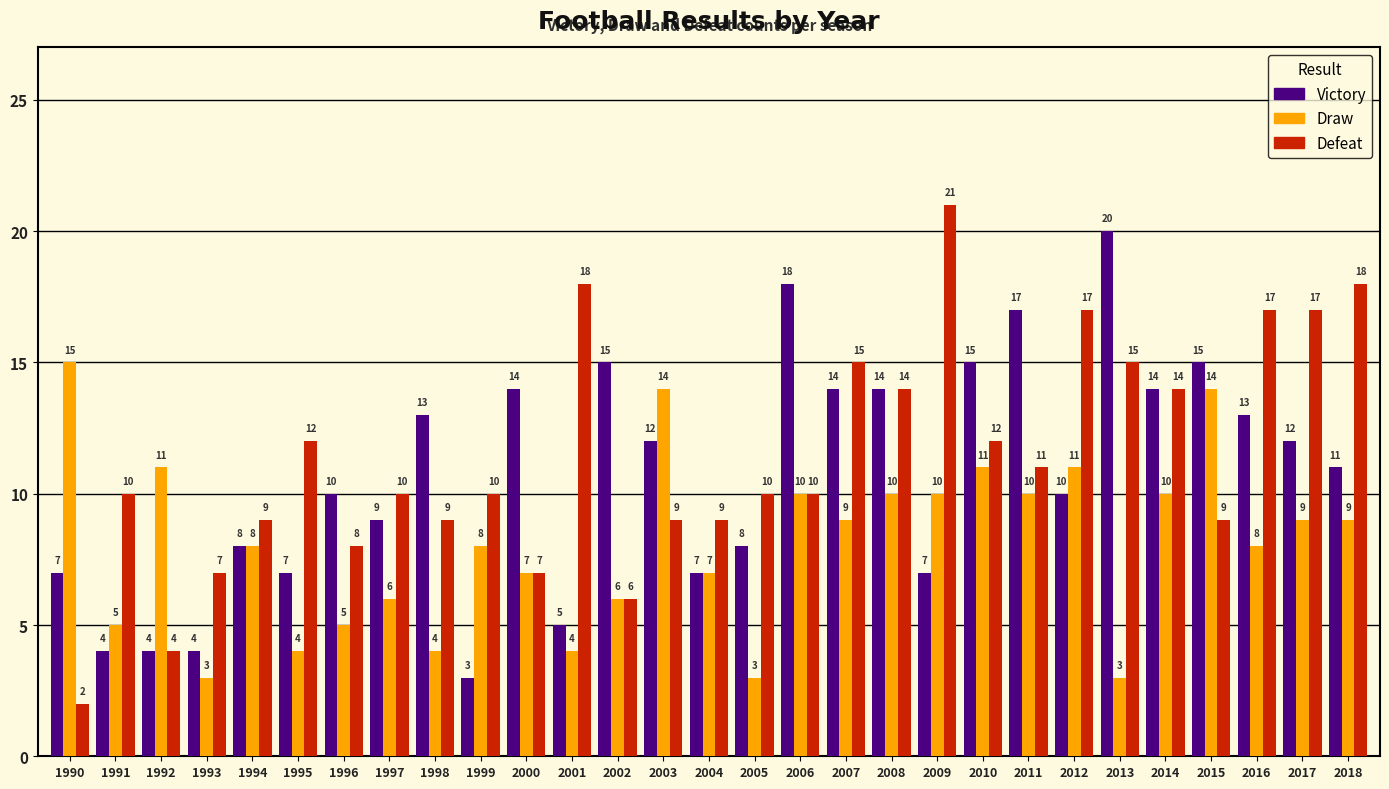

What is the difference between the second highest and minimum values in the Defeat series?

16